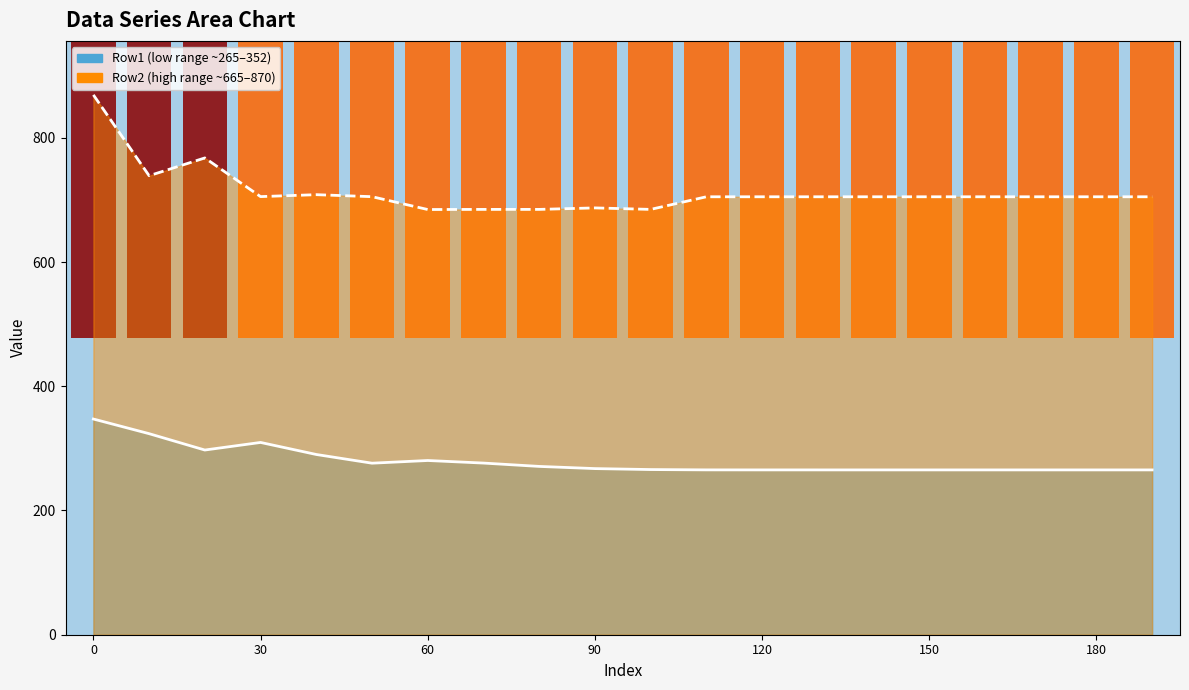

List the series in order of their overall mean, lowest first.

Row1 line, Row2 line